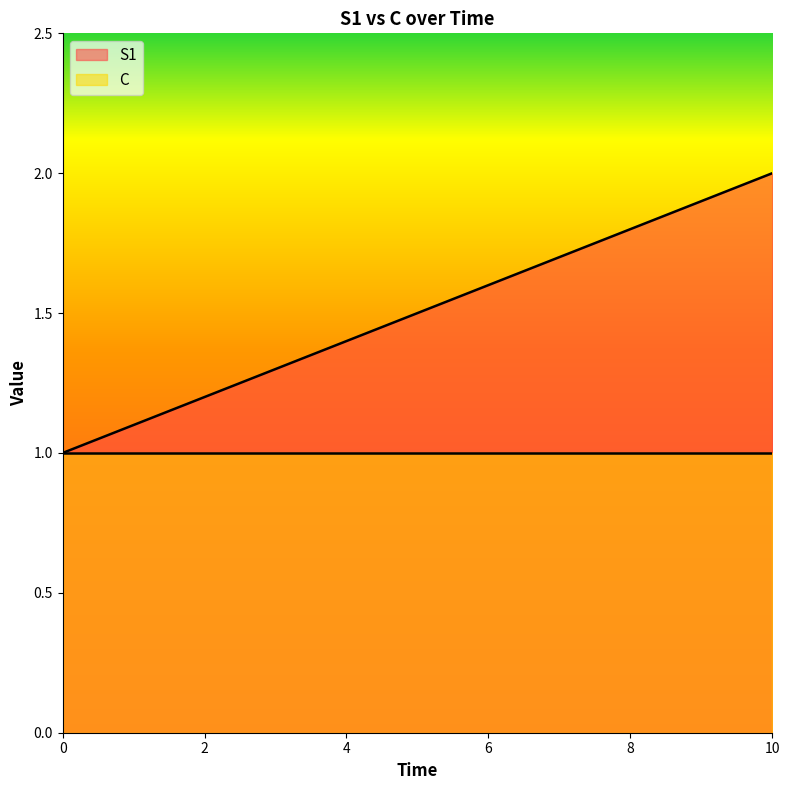

At 4, list the series in order from smallest to largest.

C, S1